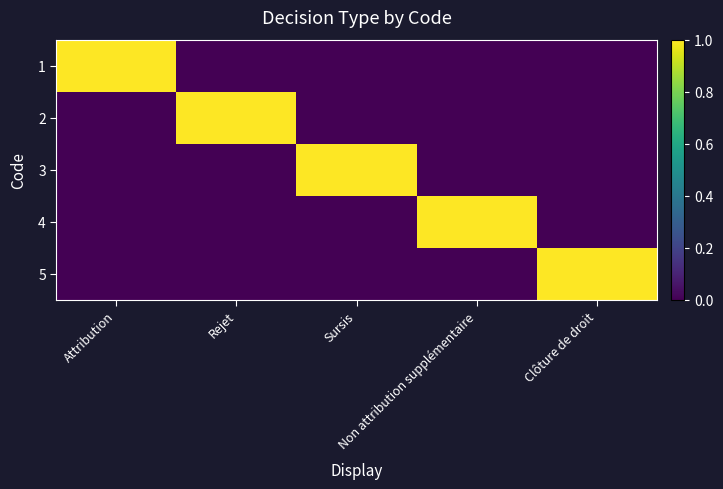

What is the difference between the highest and lowest values at Attribution?

1